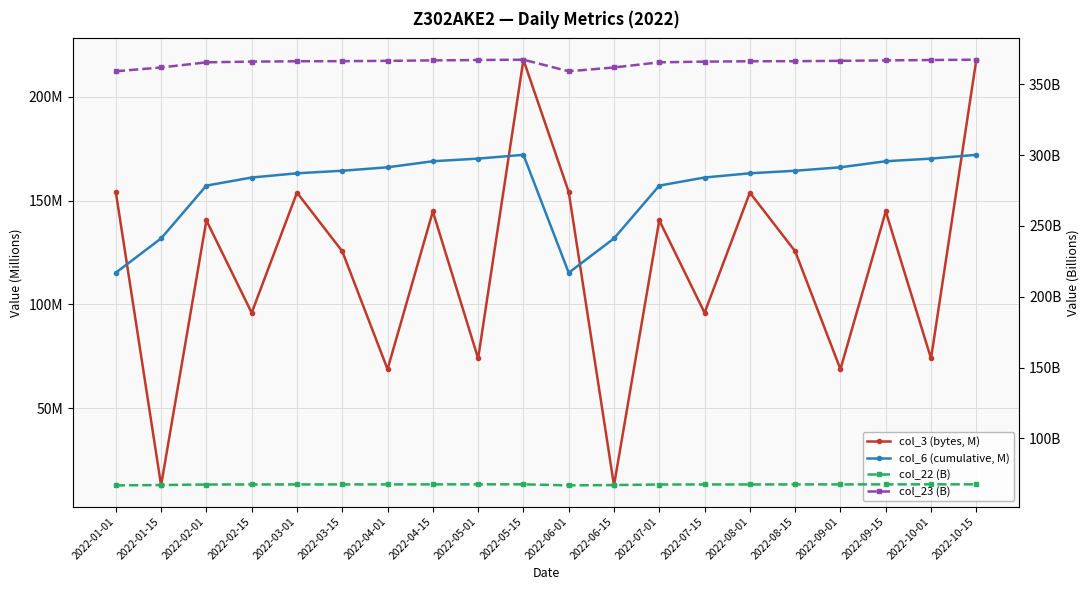

Reading right to left, what are all the values shown in this chart?

col_3 (bytes, M): 2022-10-15=217.8	2022-10-01=74.0	2022-09-15=144.8	2022-09-01=68.8	2022-08-15=125.6	2022-08-01=153.8	2022-07-15=96.0	2022-07-01=140.5	2022-06-15=12.9	2022-06-01=154.2	2022-05-15=217.8	2022-05-01=74.0	2022-04-15=144.8	2022-04-01=68.8	2022-03-15=125.6	2022-03-01=153.8	2022-02-15=96.0	2022-02-01=140.5	2022-01-15=12.9	2022-01-01=154.2
col_6 (cumulative, M): 2022-10-15=172.0	2022-10-01=170.2	2022-09-15=168.9	2022-09-01=166.0	2022-08-15=164.4	2022-08-01=163.1	2022-07-15=161.1	2022-07-01=157.2	2022-06-15=131.8	2022-06-01=115.3	2022-05-15=172.0	2022-05-01=170.2	2022-04-15=168.9	2022-04-01=166.0	2022-03-15=164.4	2022-03-01=163.1	2022-02-15=161.1	2022-02-01=157.2	2022-01-15=131.8	2022-01-01=115.3
col_22 (B): 2022-10-15=67.6	2022-10-01=67.6	2022-09-15=67.6	2022-09-01=67.6	2022-08-15=67.5	2022-08-01=67.5	2022-07-15=67.5	2022-07-01=67.5	2022-06-15=67.1	2022-06-01=66.9	2022-05-15=67.6	2022-05-01=67.6	2022-04-15=67.6	2022-04-01=67.6	2022-03-15=67.5	2022-03-01=67.5	2022-02-15=67.5	2022-02-01=67.5	2022-01-15=67.1	2022-01-01=66.9
col_23 (B): 2022-10-15=367.4	2022-10-01=367.1	2022-09-15=366.9	2022-09-01=366.6	2022-08-15=366.3	2022-08-01=366.3	2022-07-15=366.0	2022-07-01=365.5	2022-06-15=361.9	2022-06-01=359.2	2022-05-15=367.4	2022-05-01=367.1	2022-04-15=366.9	2022-04-01=366.6	2022-03-15=366.3	2022-03-01=366.3	2022-02-15=366.0	2022-02-01=365.5	2022-01-15=361.9	2022-01-01=359.2